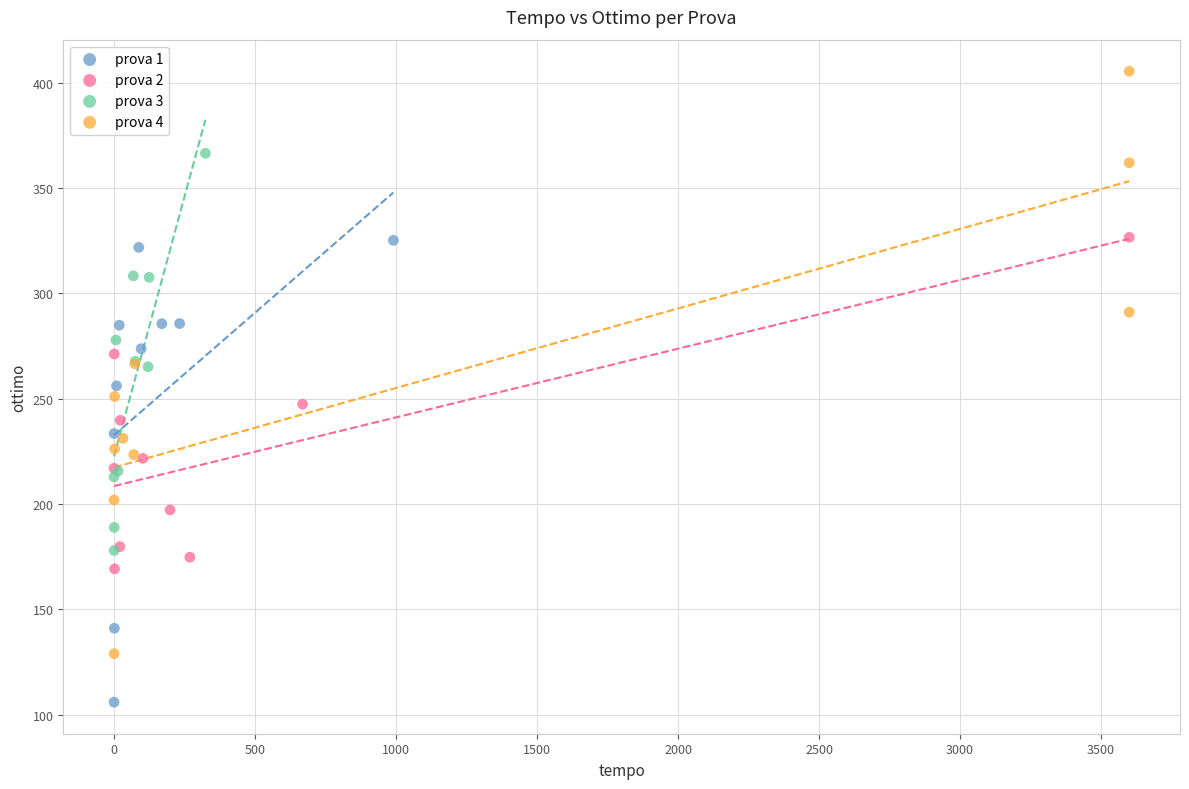

Which series reaches the maximum Y coordinate?

prova 4